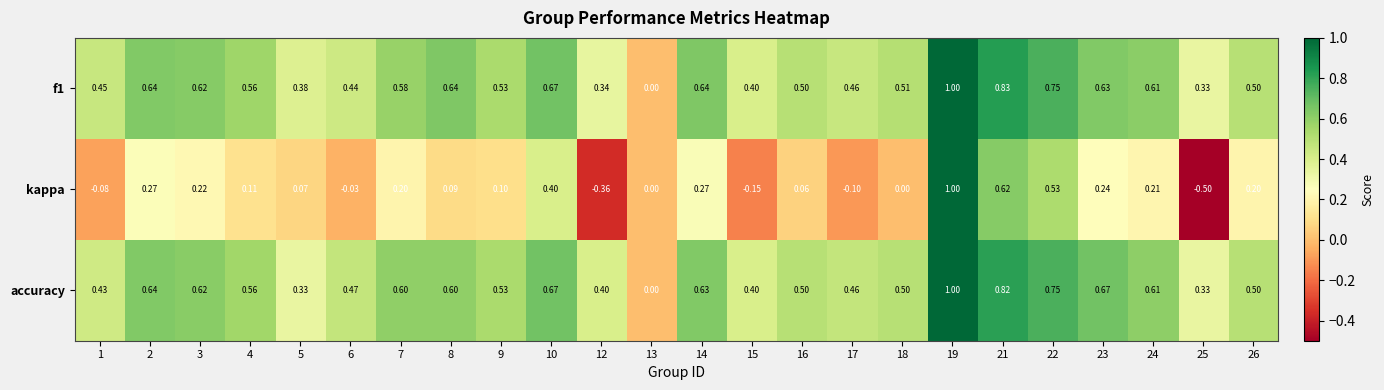

Which series has the widest spread of values?

kappa